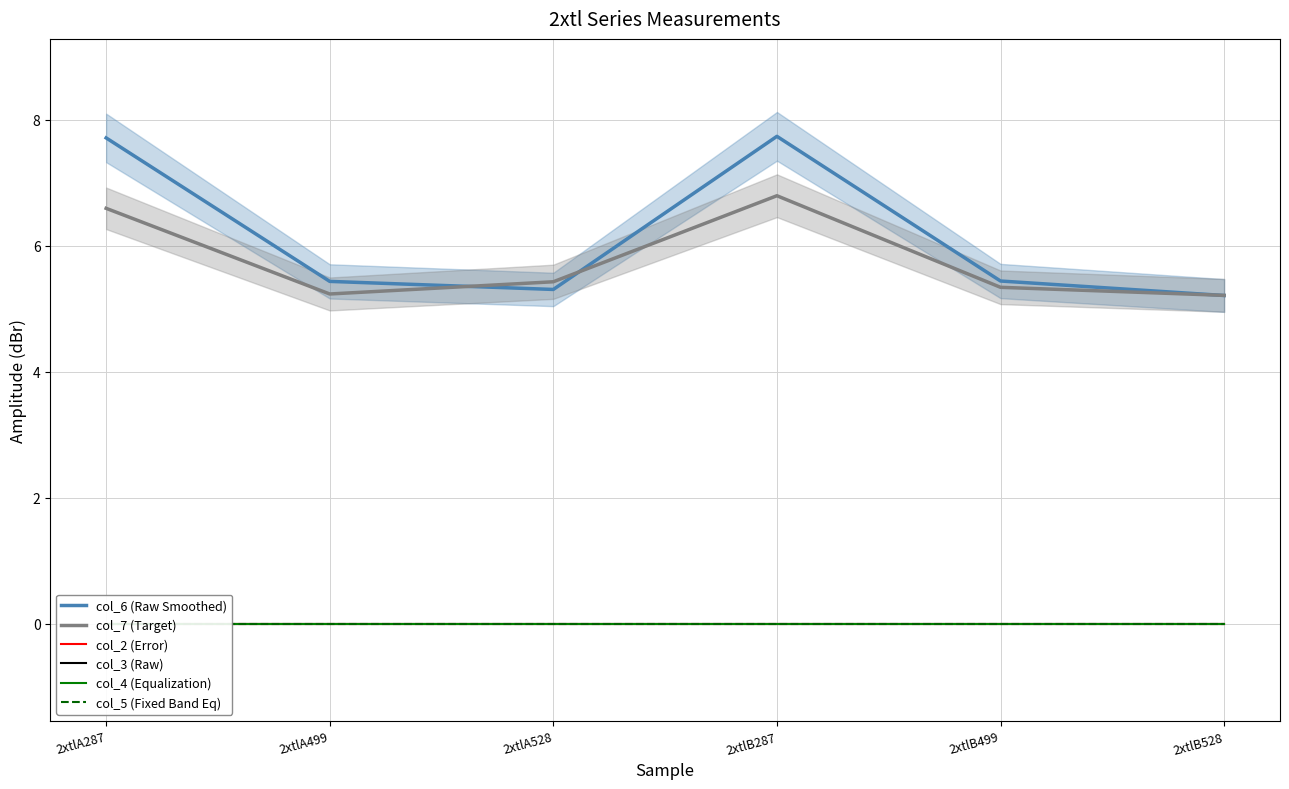

Reading right to left, extract all data points from this chart.

col_6 (Raw Smoothed): 2xtlB528=5.2	2xtlB499=5.4	2xtlB287=7.7	2xtlA528=5.3	2xtlA499=5.4	2xtlA287=7.7
col_7 (Target): 2xtlB528=5.2	2xtlB499=5.3	2xtlB287=6.8	2xtlA528=5.4	2xtlA499=5.2	2xtlA287=6.6
col_2 (Error): 2xtlB528=0.0	2xtlB499=0.0	2xtlB287=0.0	2xtlA528=0.0	2xtlA499=0.0	2xtlA287=0.0
col_3 (Raw): 2xtlB528=0.0	2xtlB499=0.0	2xtlB287=0.0	2xtlA528=0.0	2xtlA499=0.0	2xtlA287=0.0
col_4 (Equalization): 2xtlB528=0.0	2xtlB499=0.0	2xtlB287=0.0	2xtlA528=0.0	2xtlA499=0.0	2xtlA287=0.0
col_5 (Fixed Band Eq): 2xtlB528=0.0	2xtlB499=0.0	2xtlB287=0.0	2xtlA528=0.0	2xtlA499=0.0	2xtlA287=0.0